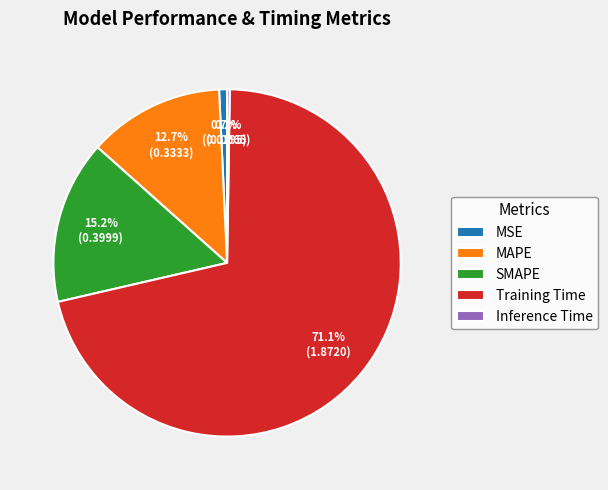

To the nearest percent, what portion does MAPE represent?

13%